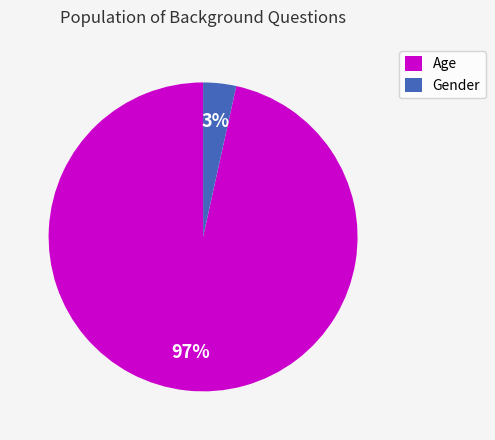

The Age slice represents 97% of the pie. True or false?

True